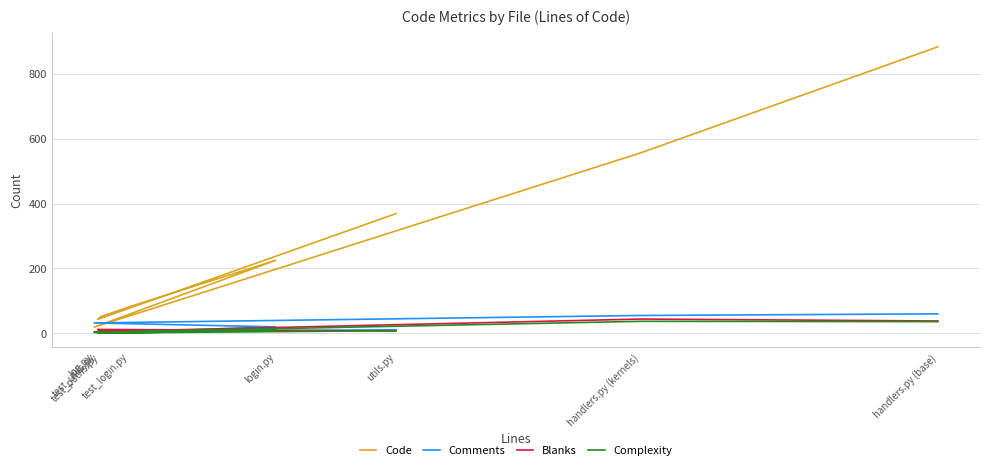

Reading right to left, what are all the values shown in this chart?

Code: 883	556	19	225	82	51	43	369
Comments: 60	55	32	20	4	3	5	11
Blanks: 38	44	5	10	9	9	12	7
Complexity: 36	37	3	12	1	3	1	8